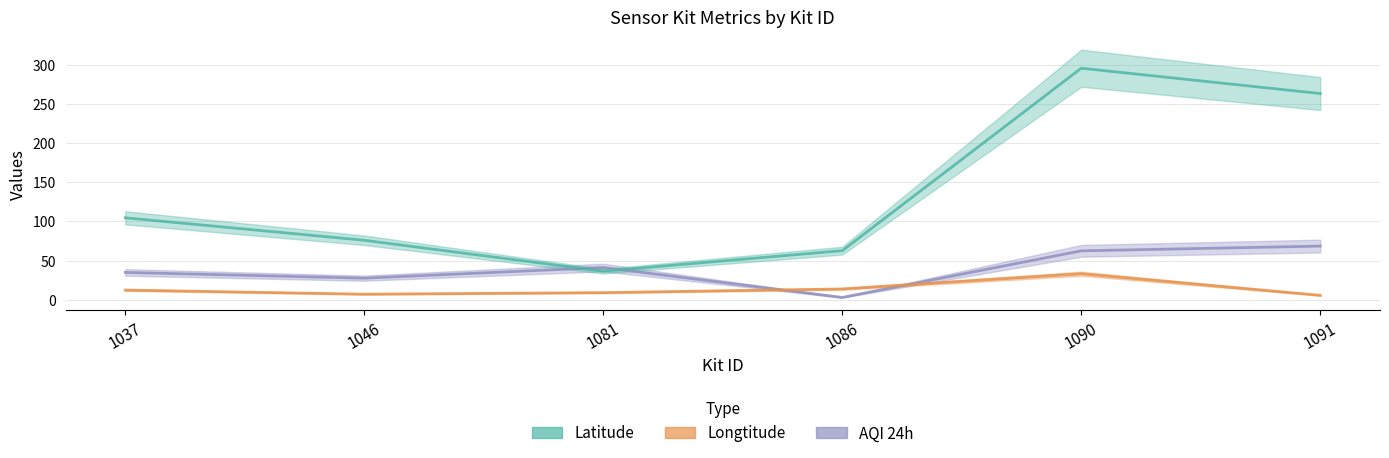

True or false: Latitude and Longtitude cross at least once.

False